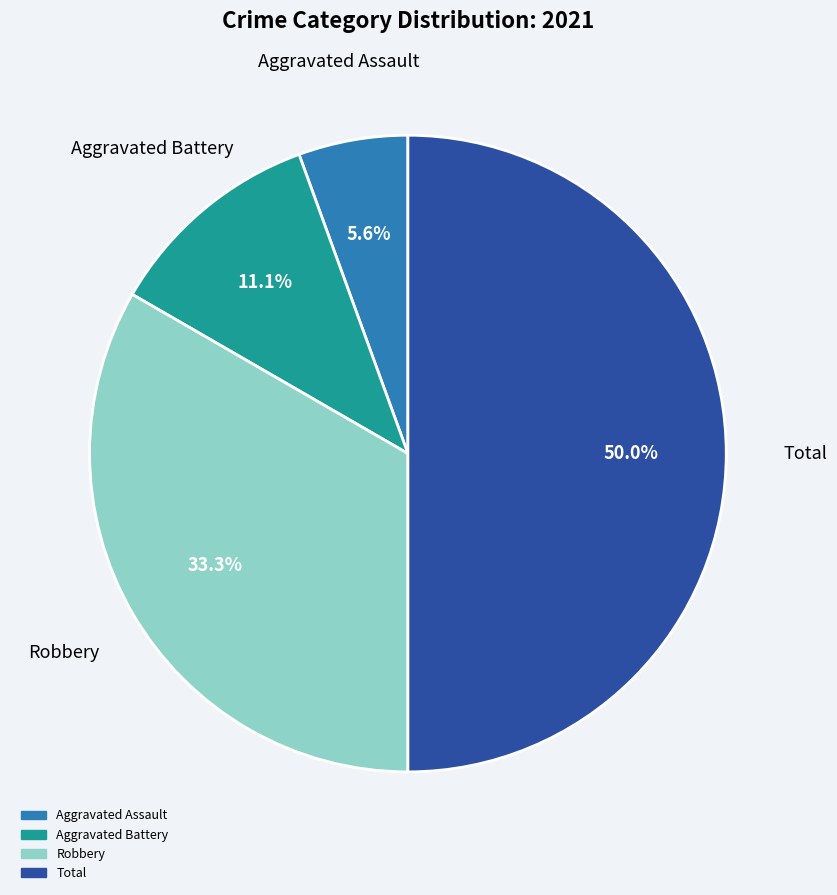

How many segments does this pie chart have?

4